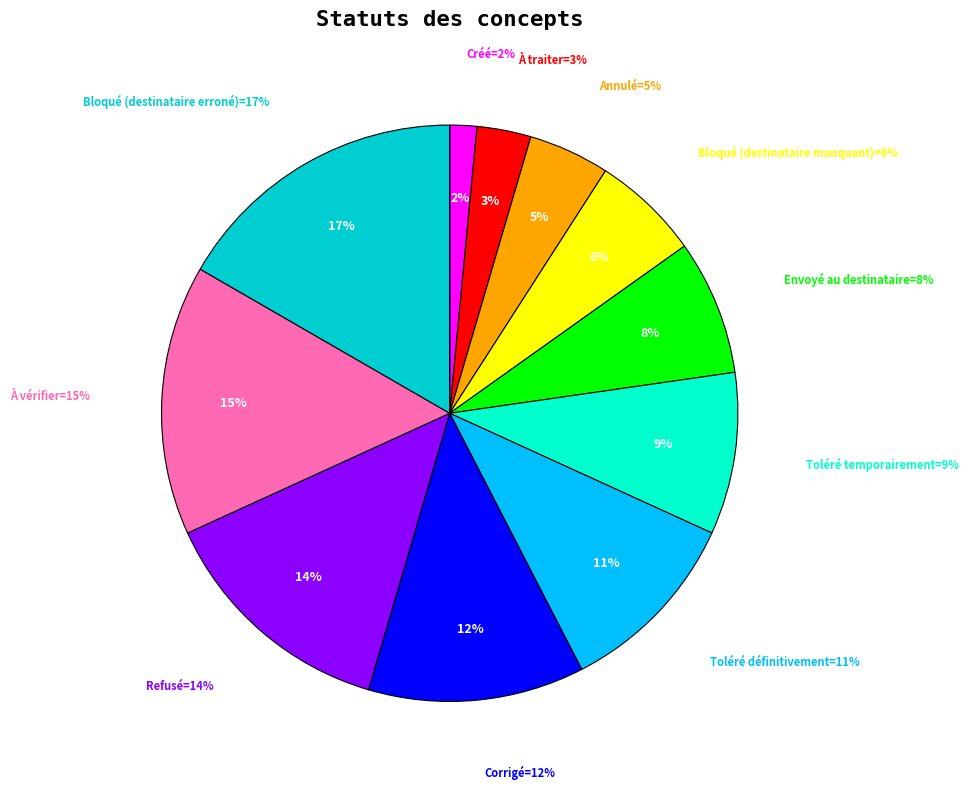

What percentage is the Corrigé slice, to the nearest percent?

12%